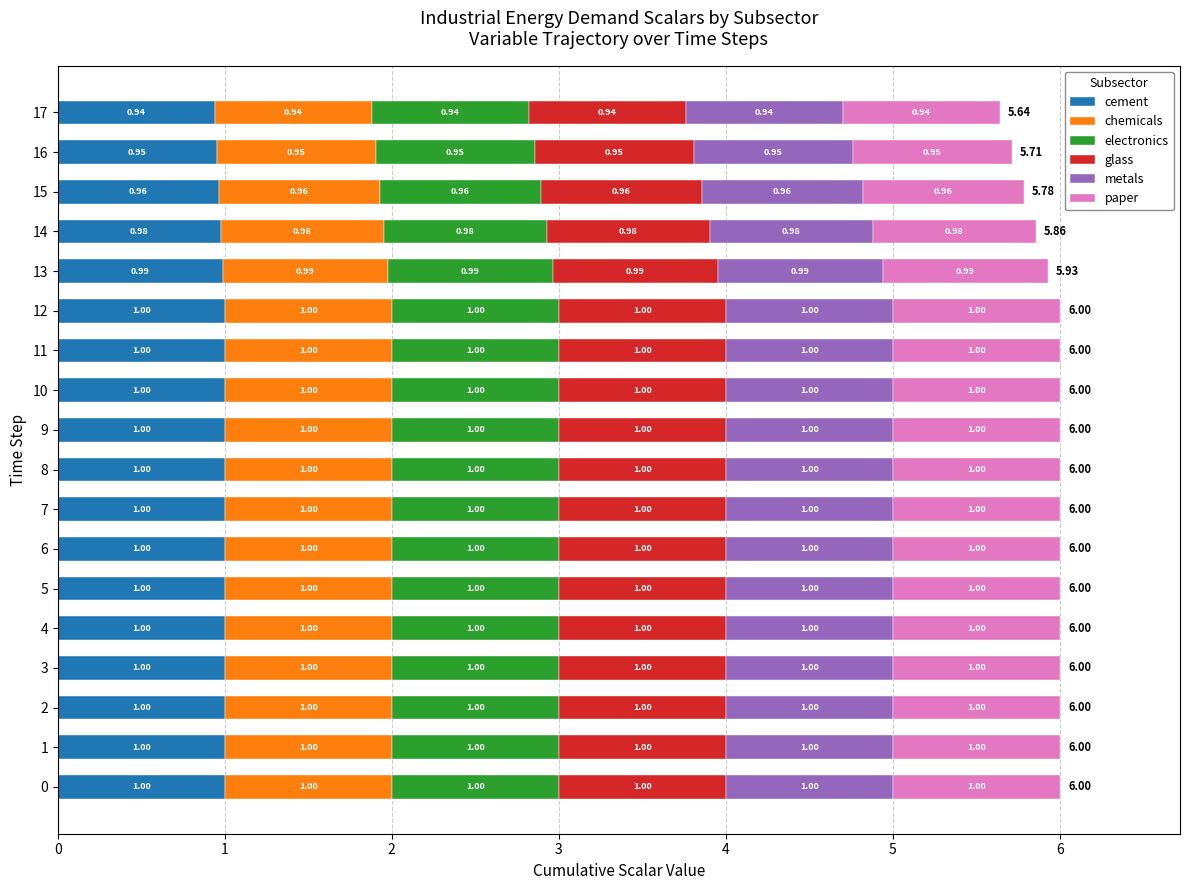

Count the number of categories in the chart.

18